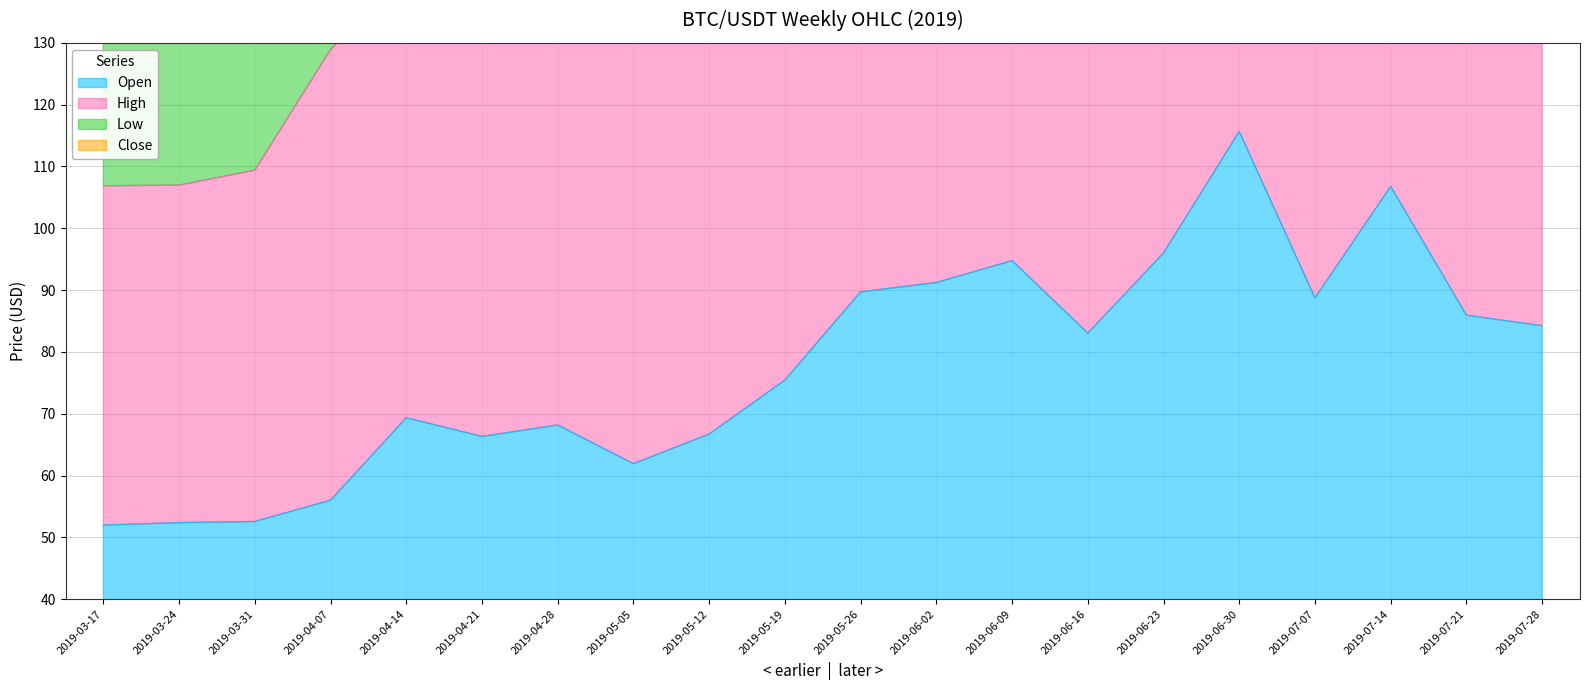

What is the label of the 8th point from the left?

2019-05-05